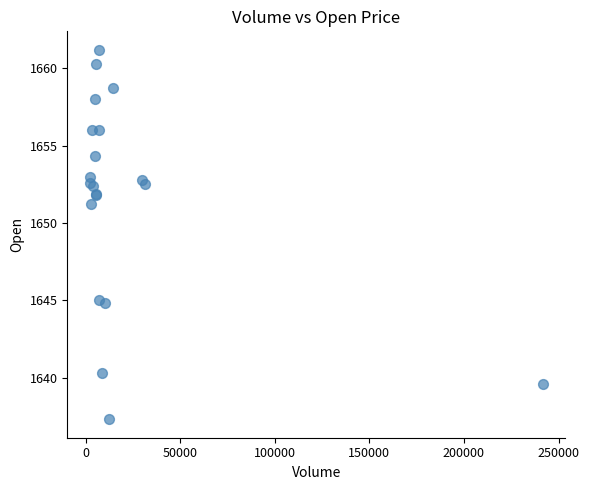

What Y value in the scatter plot is closest to 1649?

1651.2